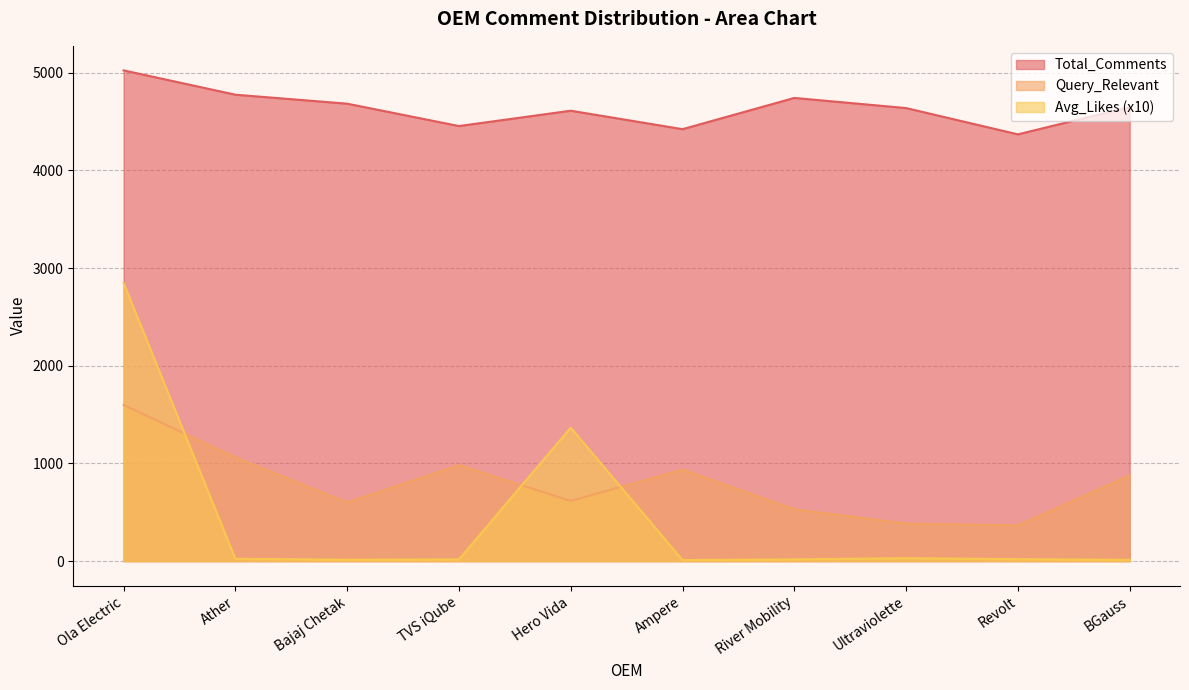

What is the difference between the highest and lowest values at BGauss?

4635.8